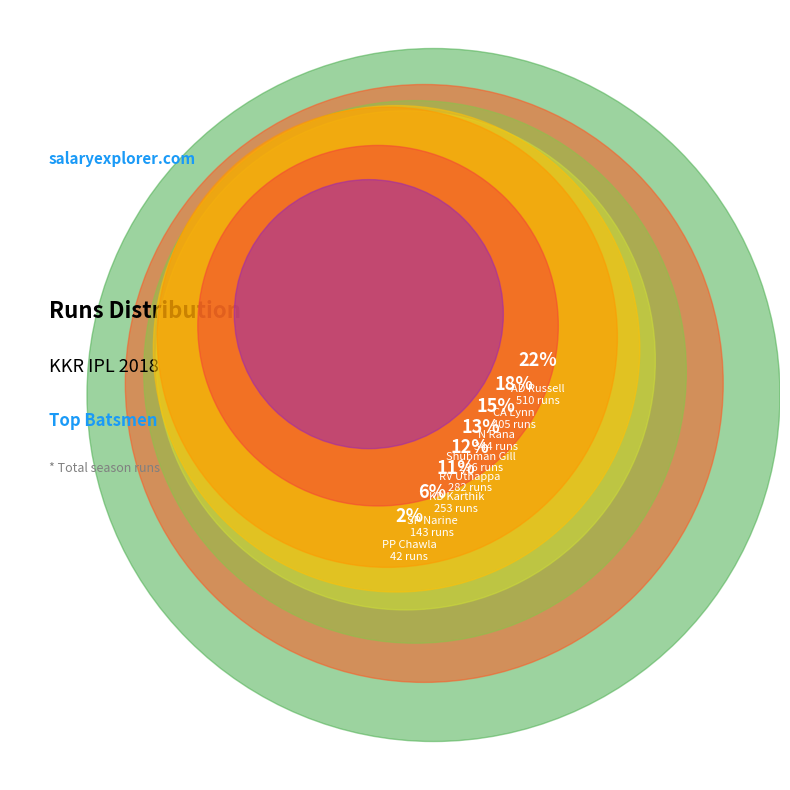

To the nearest percent, what is the difference between the RV Uthappa and AD Russell slice percentages?

10%